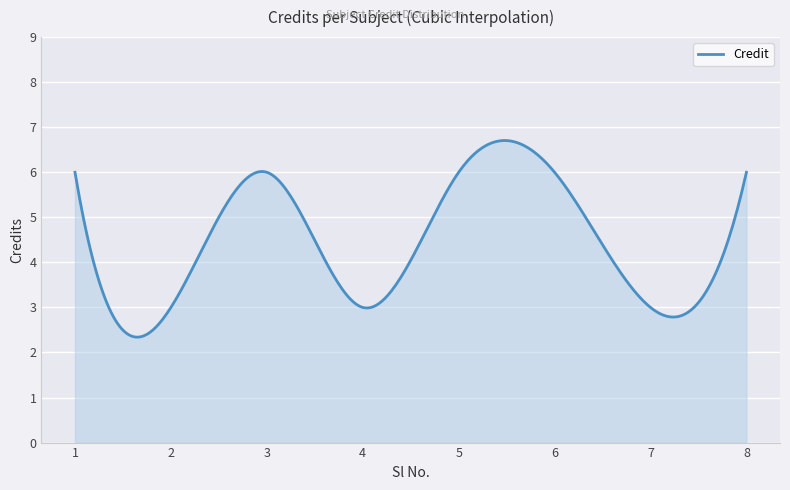

What is the minimum value shown in the chart?

2.3